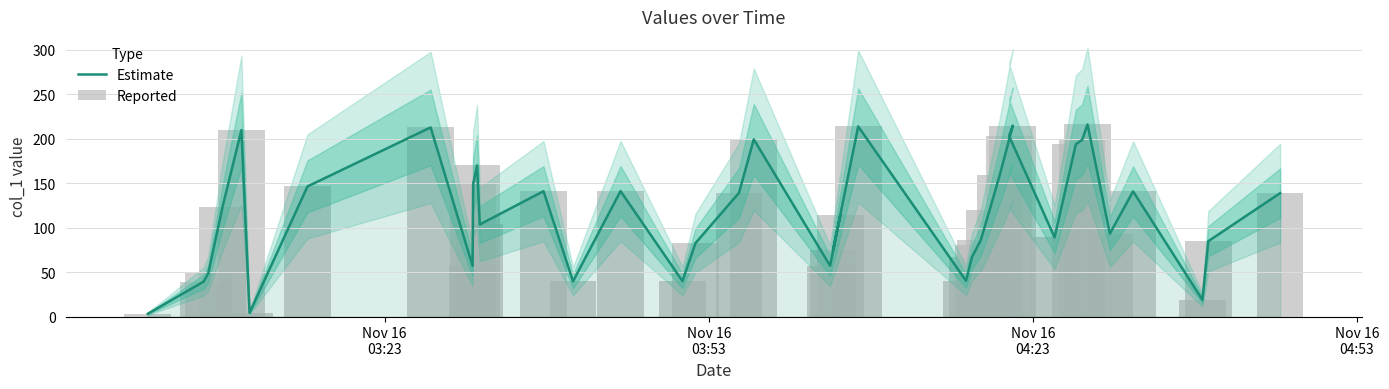

Does the chart contain stacked bars?

No